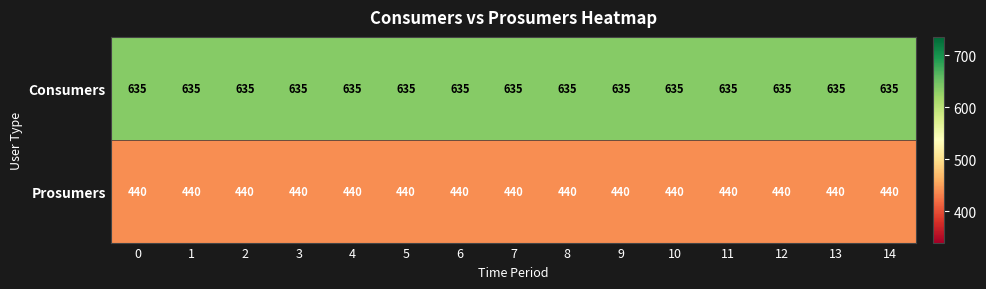

At how many categories does at least one series exceed 455?

15